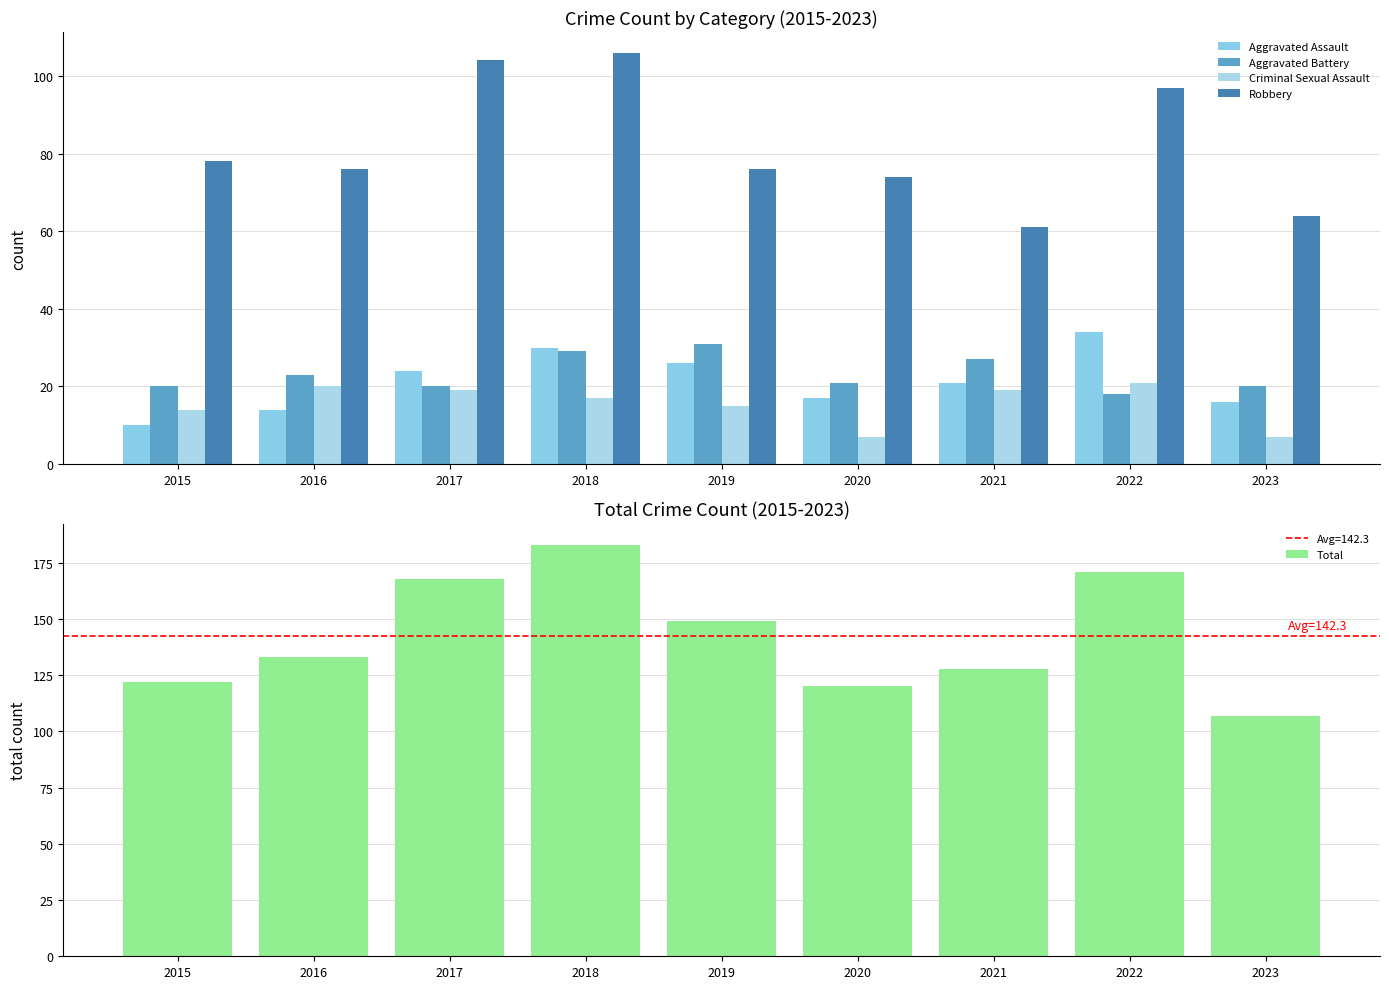

Rank the series at 2023 from highest to lowest value.

Total, Robbery, Aggravated Battery, Aggravated Assault, Criminal Sexual Assault